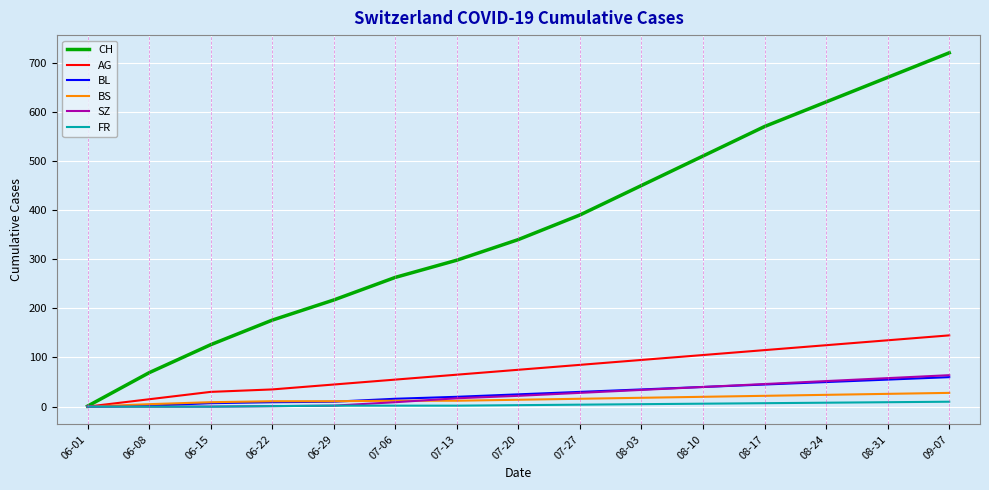

Is it true that FR equals 1 at 06-22?

True